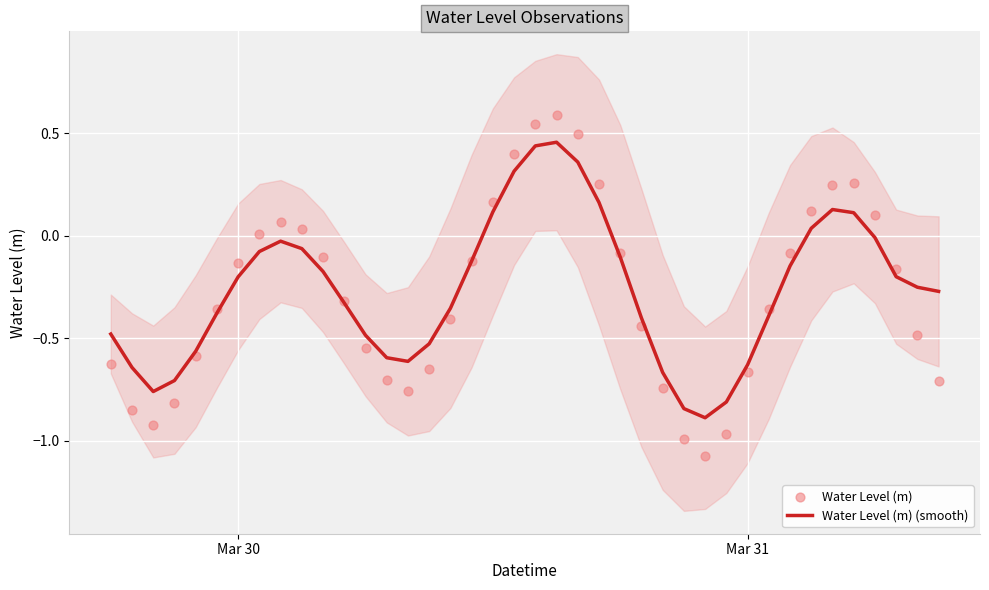

Which series has the largest total across all categories?

Water Level (m) (smooth)